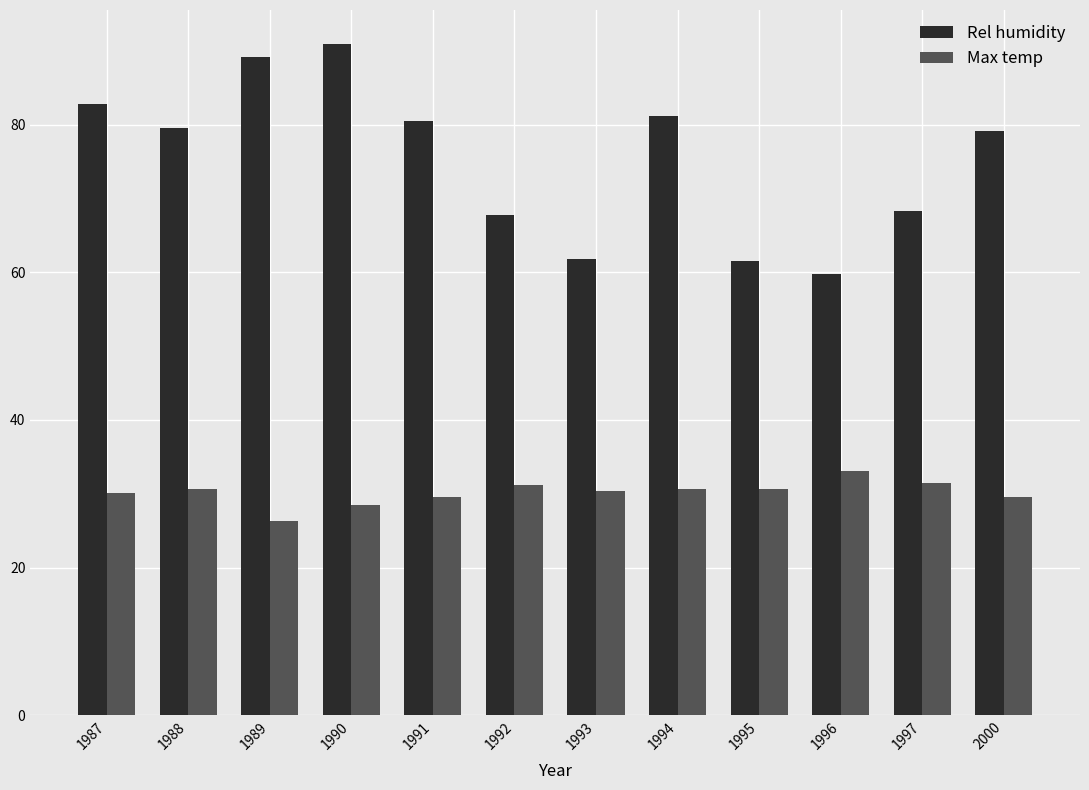

At which label does Rel humidity first exceed 79?

1987